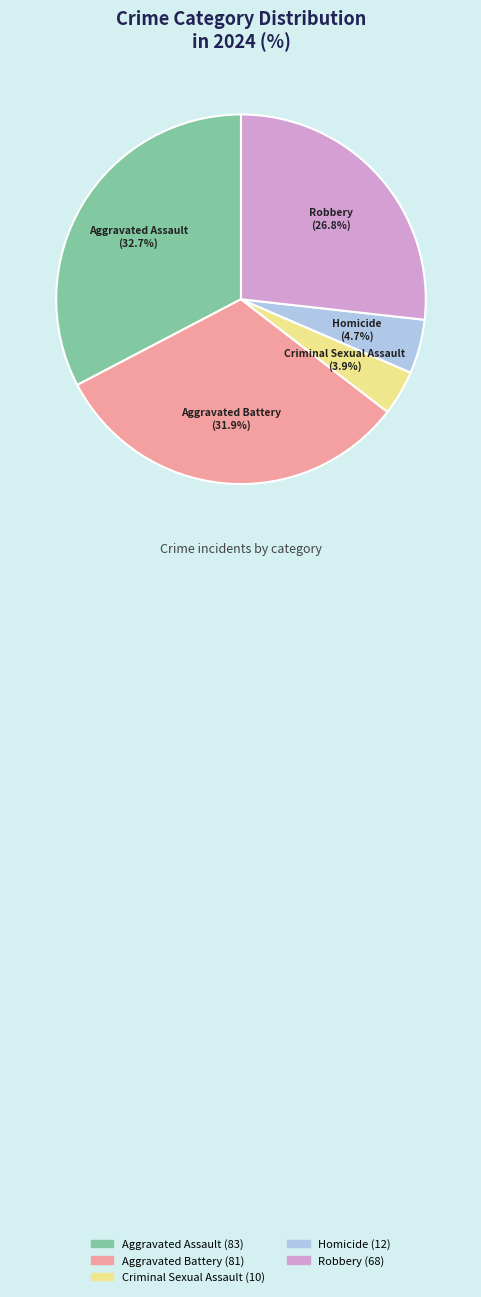

Count the number of slices in the pie.

5